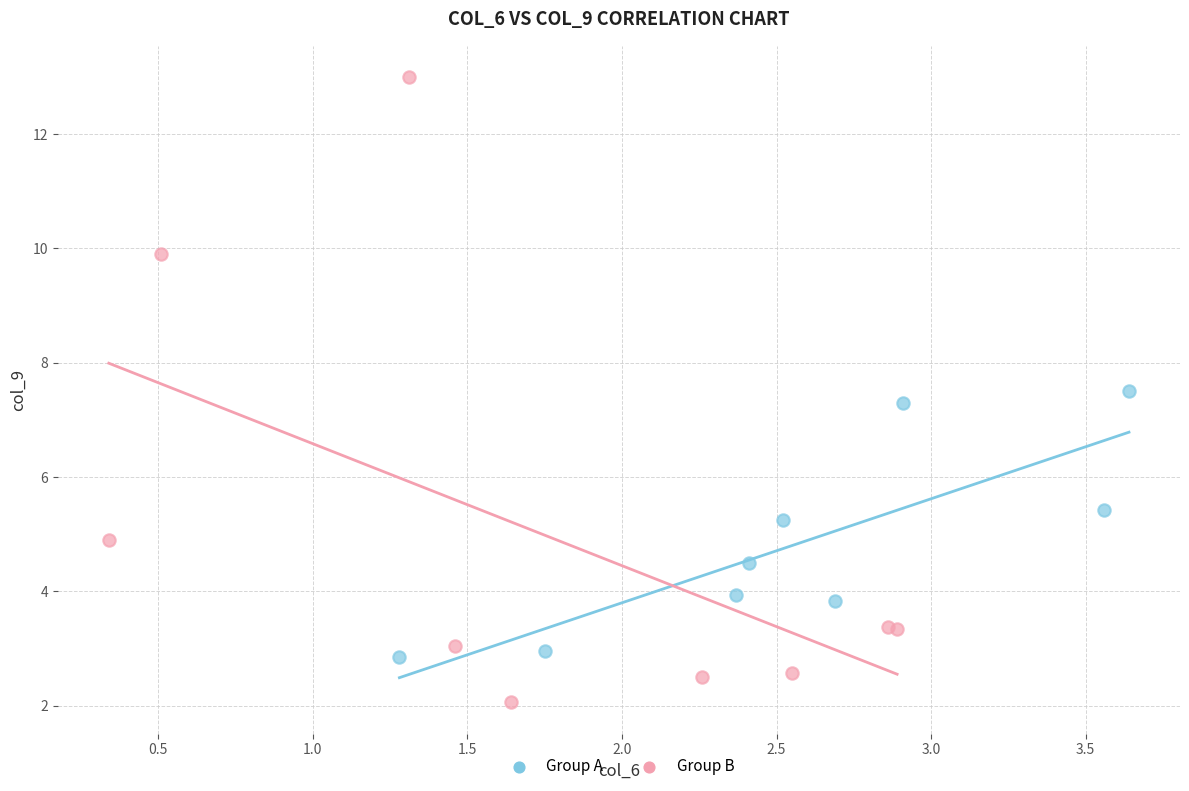

What are all the series names shown in the legend?

Group A, Group B